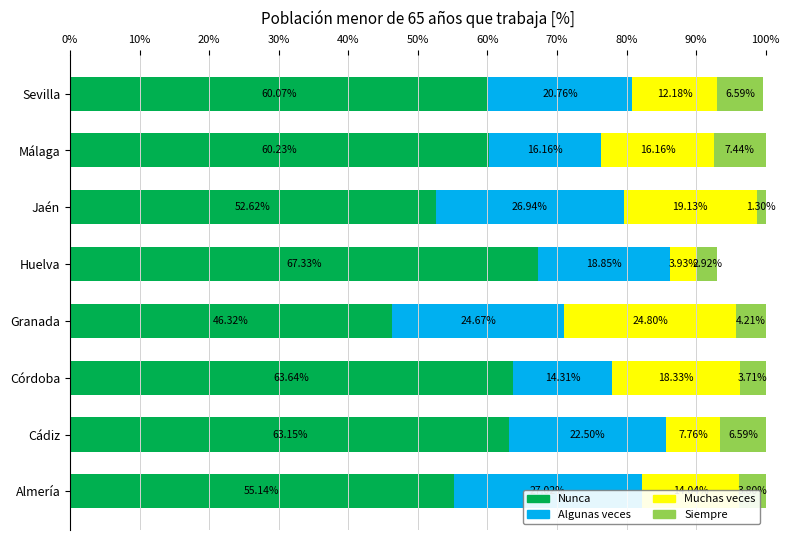

Which series has the largest range (max minus min)?

Nunca